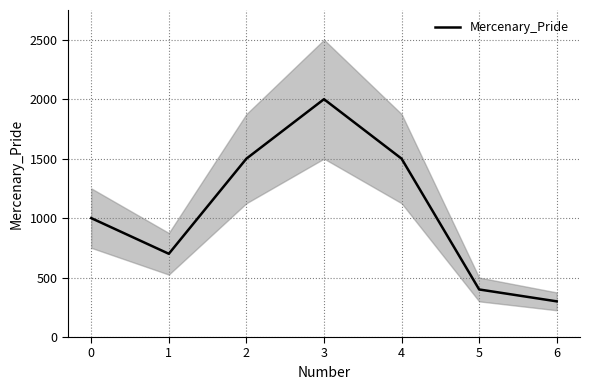

True or false: the data shows 344 at 1.

False